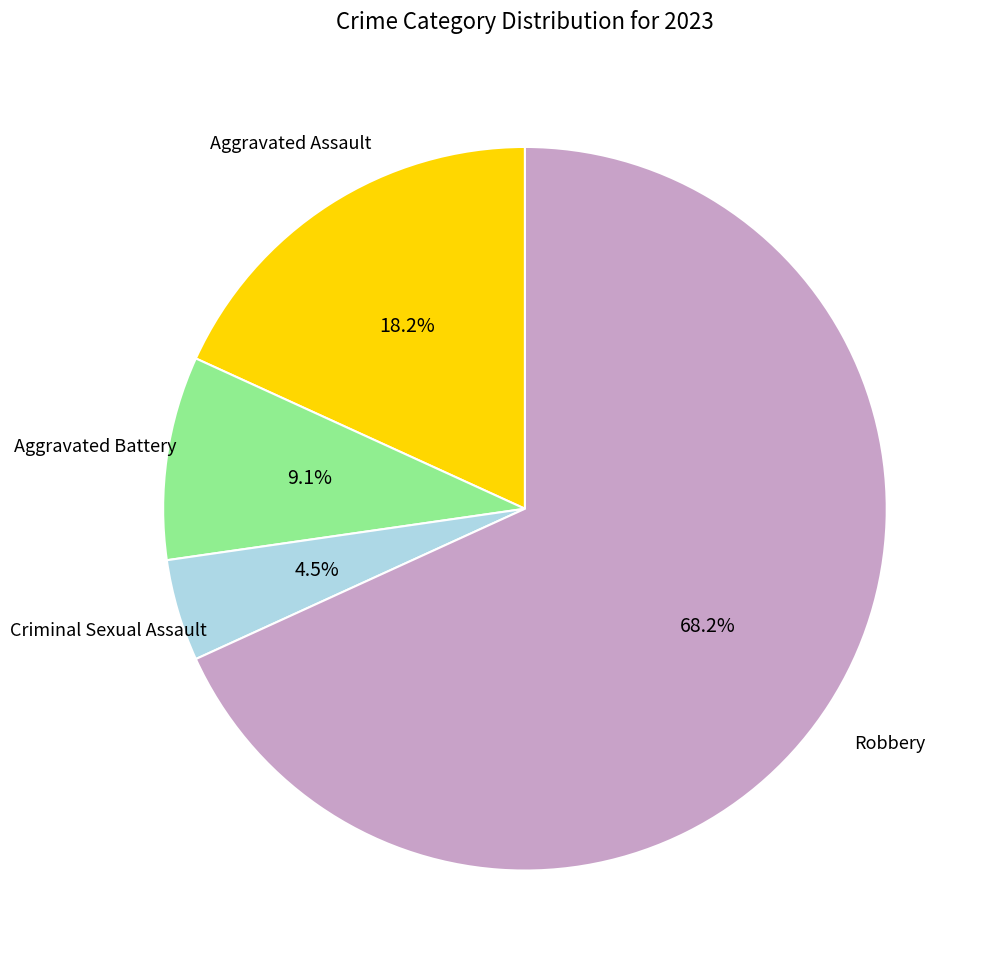

Does any single category account for the majority?

Yes